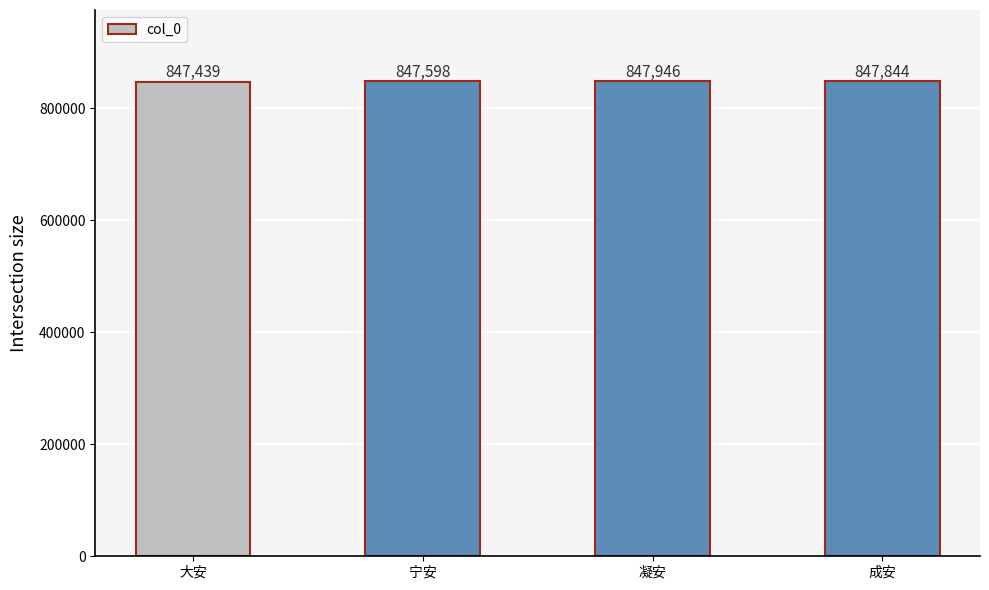

What is the change in value from 大安 to 凝安?

+507